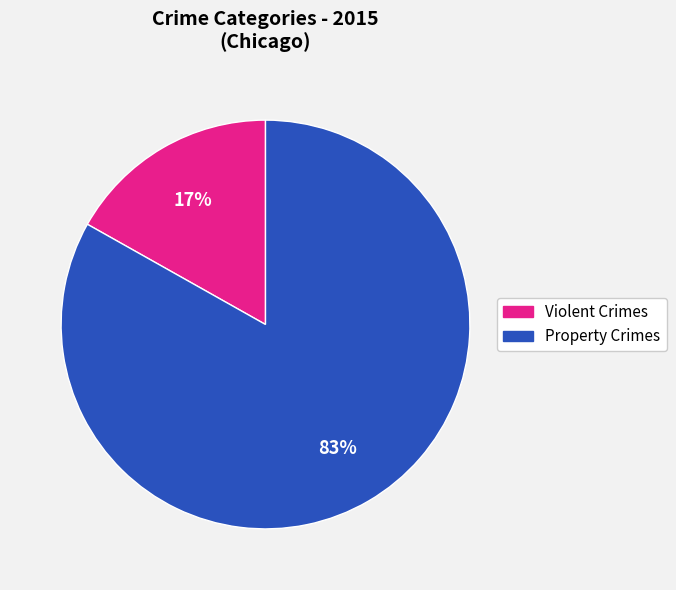

To the nearest percent, what is the average slice percentage?

50%